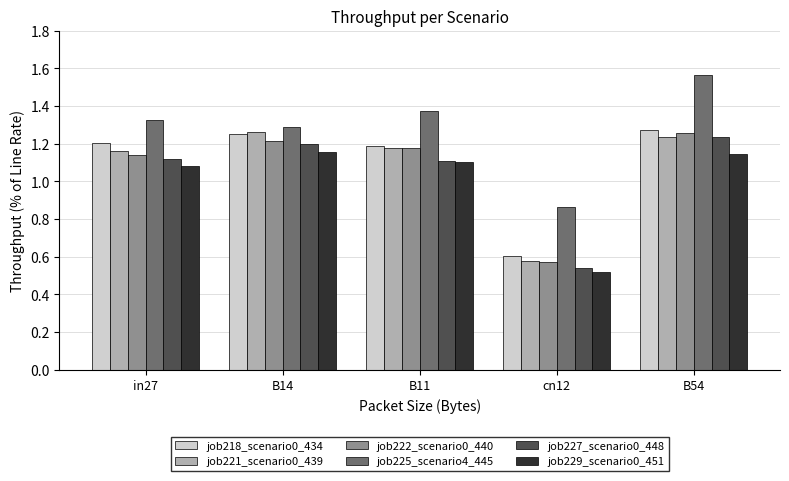

Between in27 and B14, which series saw the biggest shift?

job221_scenario0_439